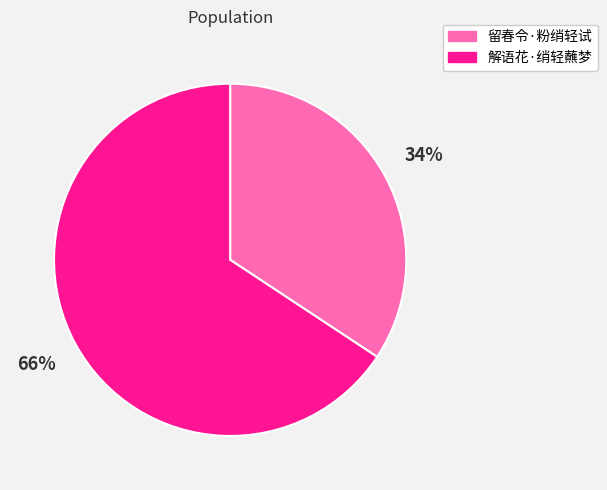

Rank the categories by value from lowest to highest.

留春令·粉绡轻试, 解语花·绡轻蘸梦